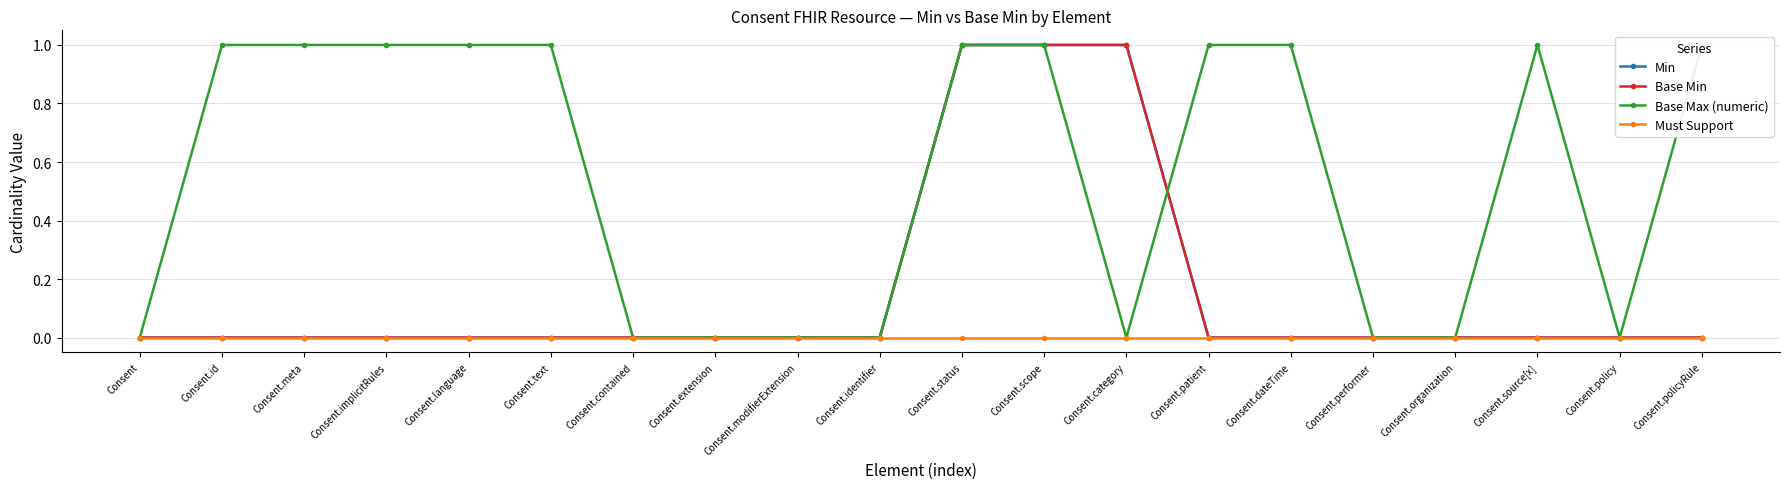

Which series has the largest total across all categories?

Base Max (numeric)